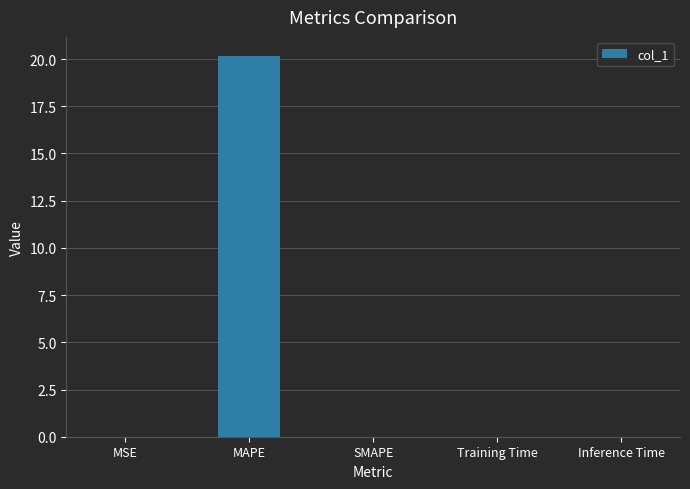

The chart shows a value of 0.0 at SMAPE. True or false?

True